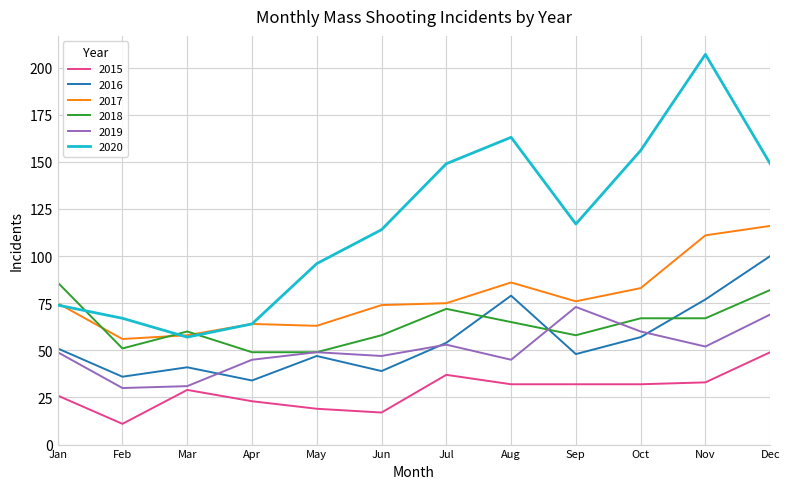

At which label does 2015 first exceed 32?

Jul